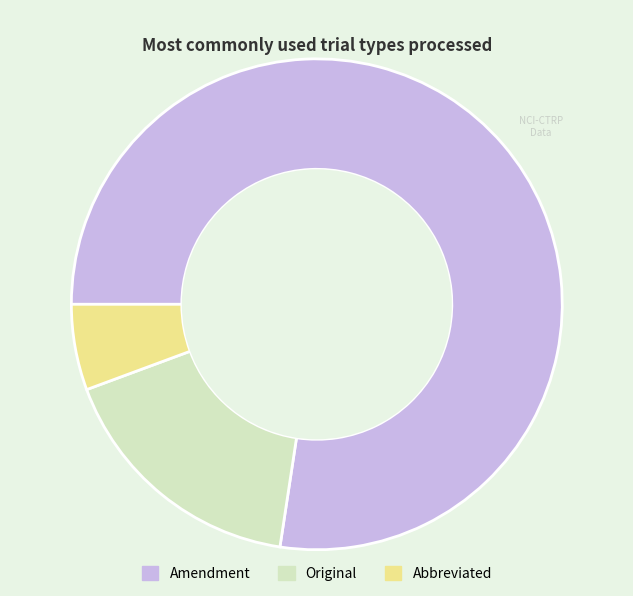

Is there a majority slice in this chart?

Yes